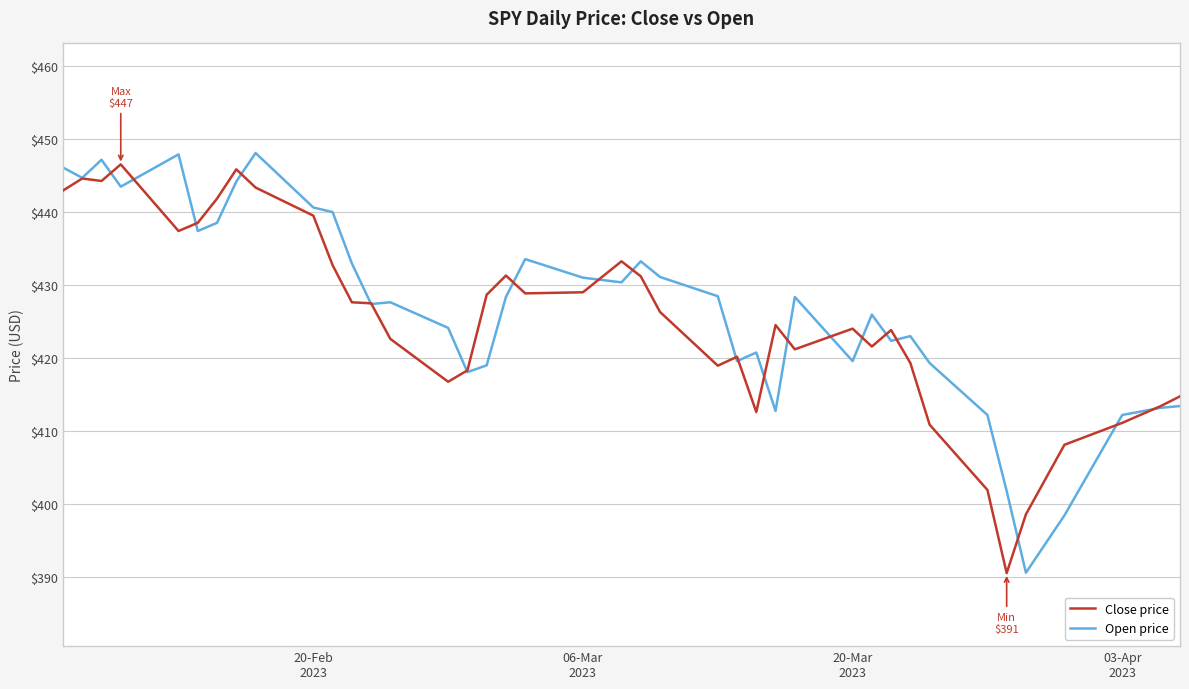

How many lines are shown in the chart?

2